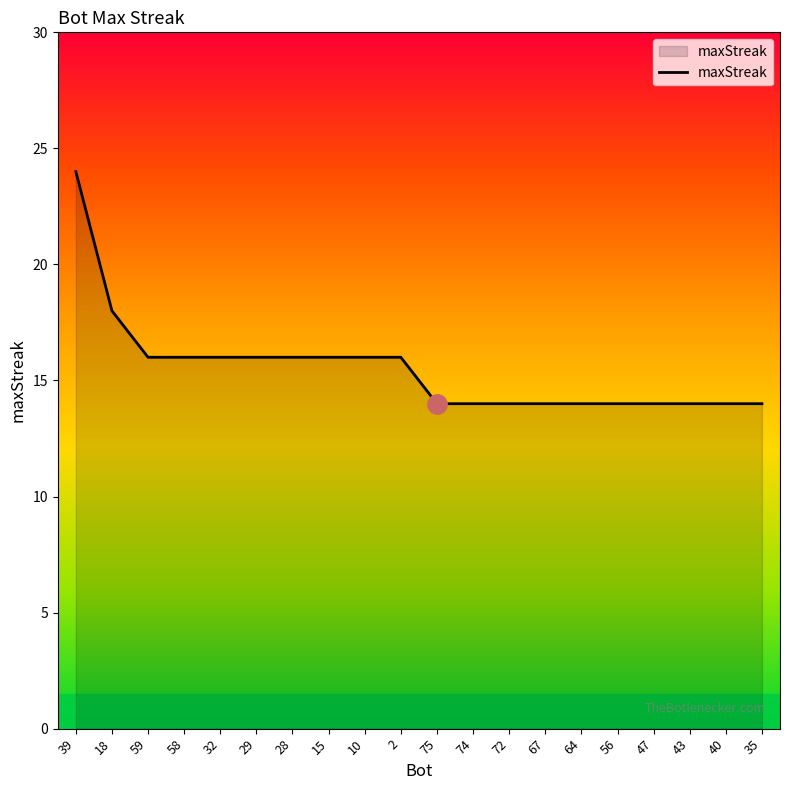

What position from the left is 58?

4